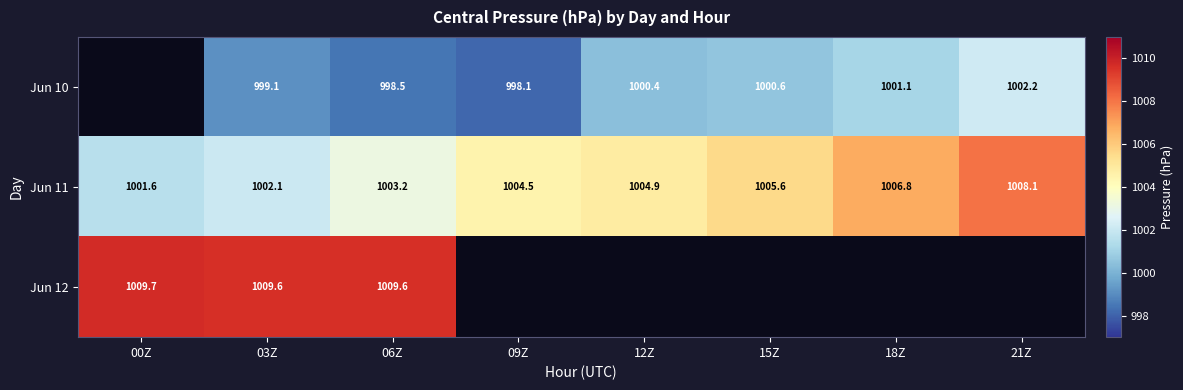

Is the value of Jun 11 at 15Z greater than the value of Jun 10 at 12Z?

Yes